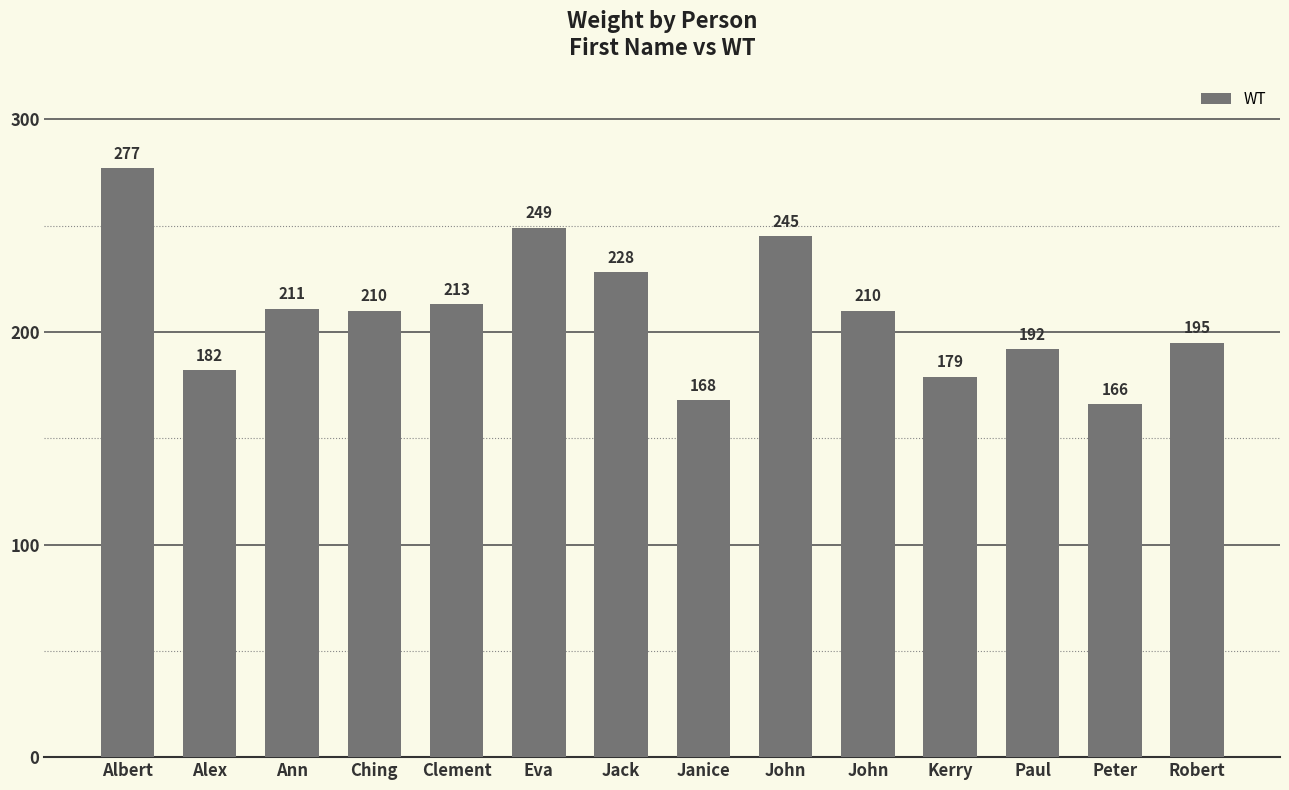

Are the bars grouped side by side (vs. stacked)?

No